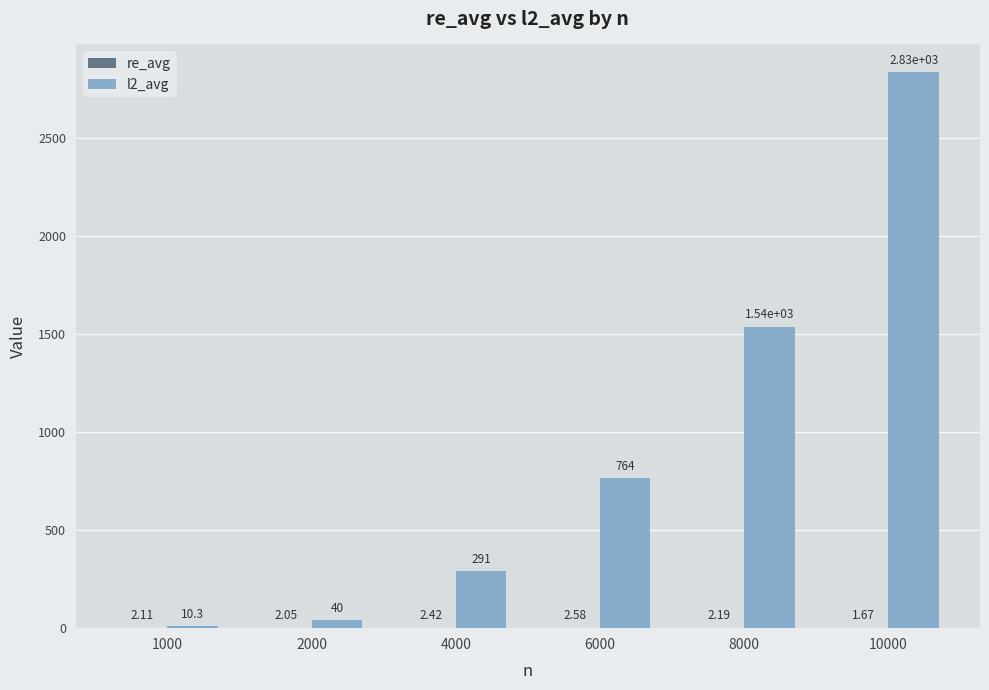

What is the sum of all l2_avg values?

5474.0